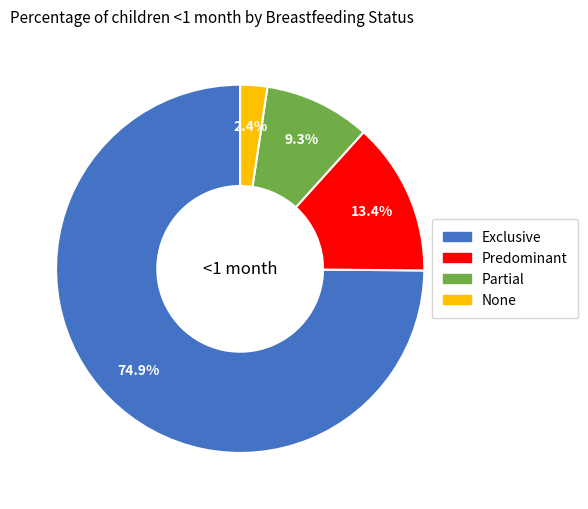

Rank the categories by value from lowest to highest.

None, Partial, Predominant, Exclusive